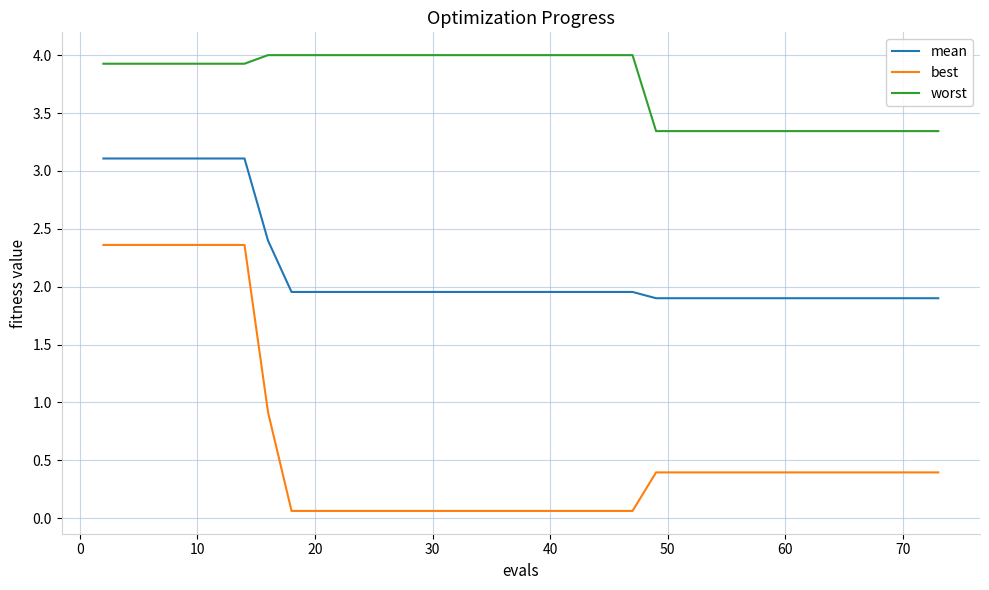

How many series are shown in this chart?

3